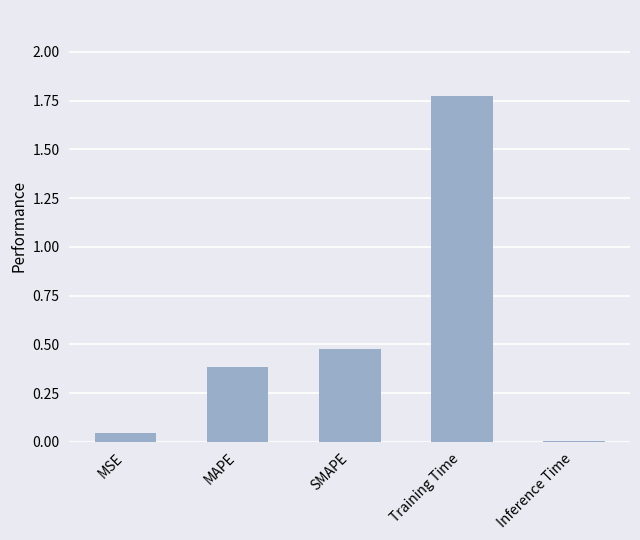

Which label corresponds to the largest value in the chart?

Training Time